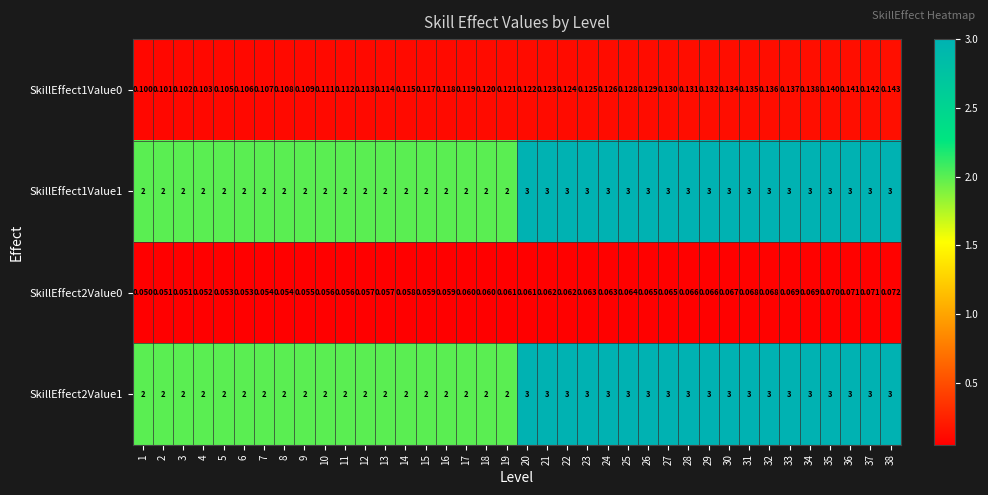

Rank the series by their maximum value, from highest to lowest.

SkillEffect1Value1, SkillEffect2Value1, SkillEffect1Value0, SkillEffect2Value0